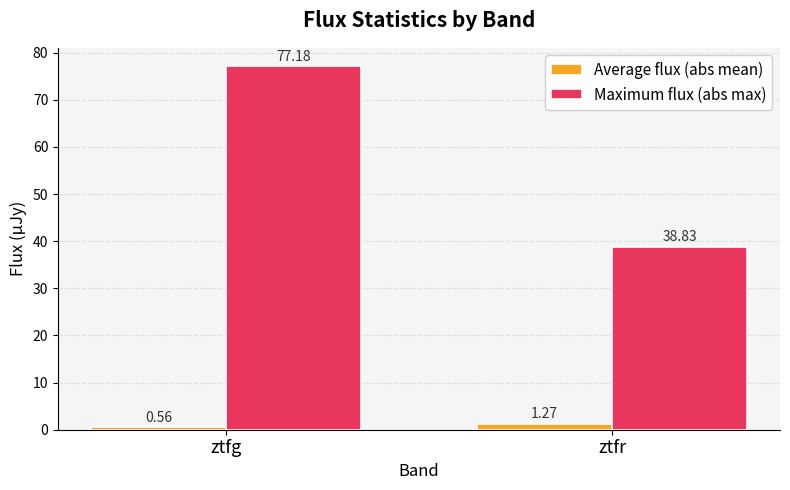

True or false: Maximum flux (abs max) has a value of 77.2 at ztfg.

True